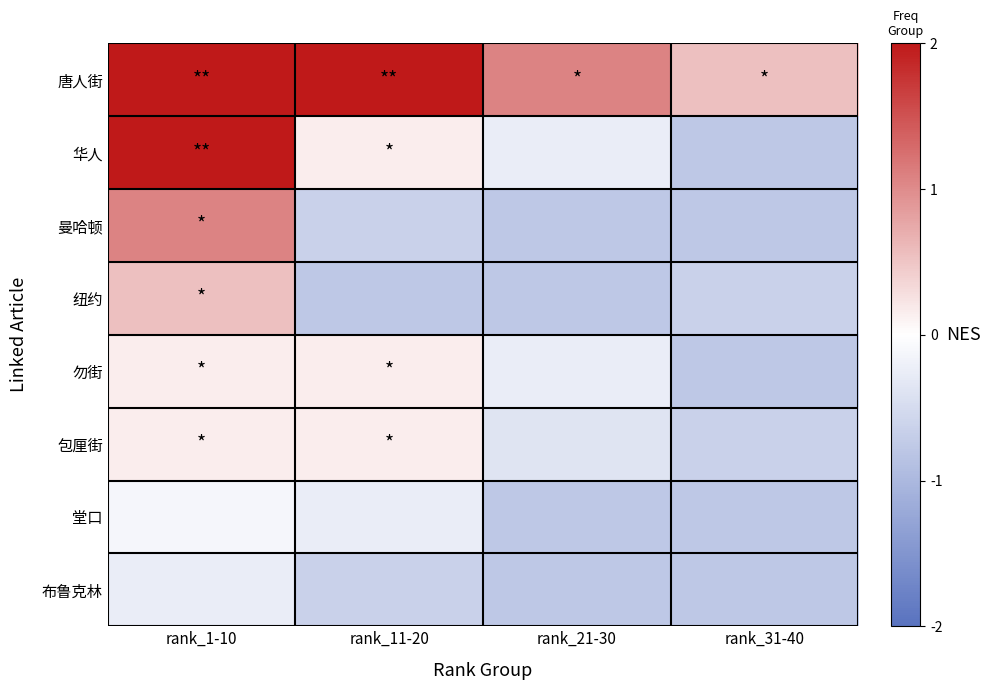

Between rank_11-20 and rank_31-40, which series saw the biggest shift?

唐人街